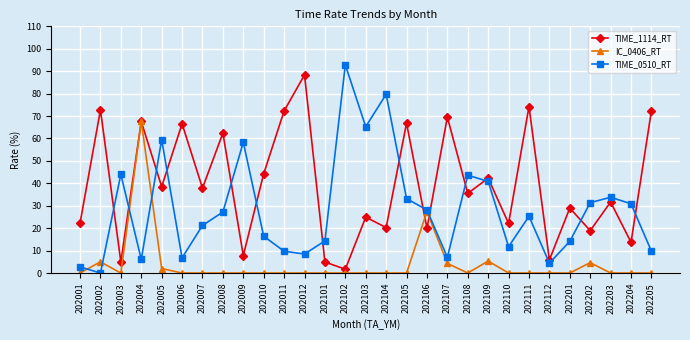

True or false: TIME_1114_RT has a value of 1.7 at 202102.

True